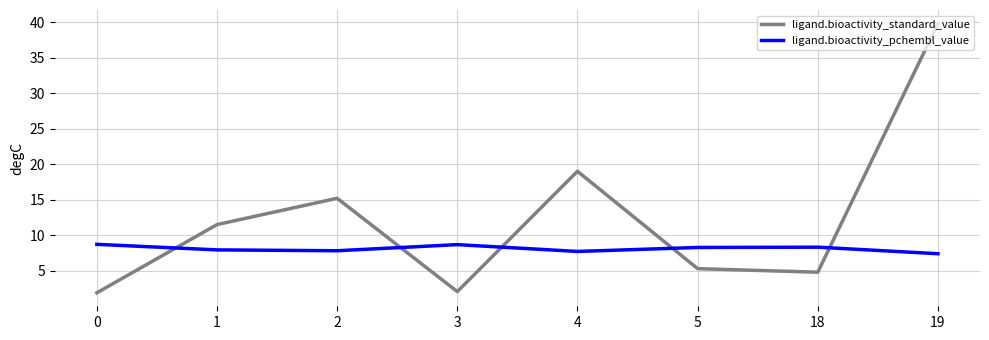

What is the average value of the ligand.bioactivity_standard_value series?

12.4